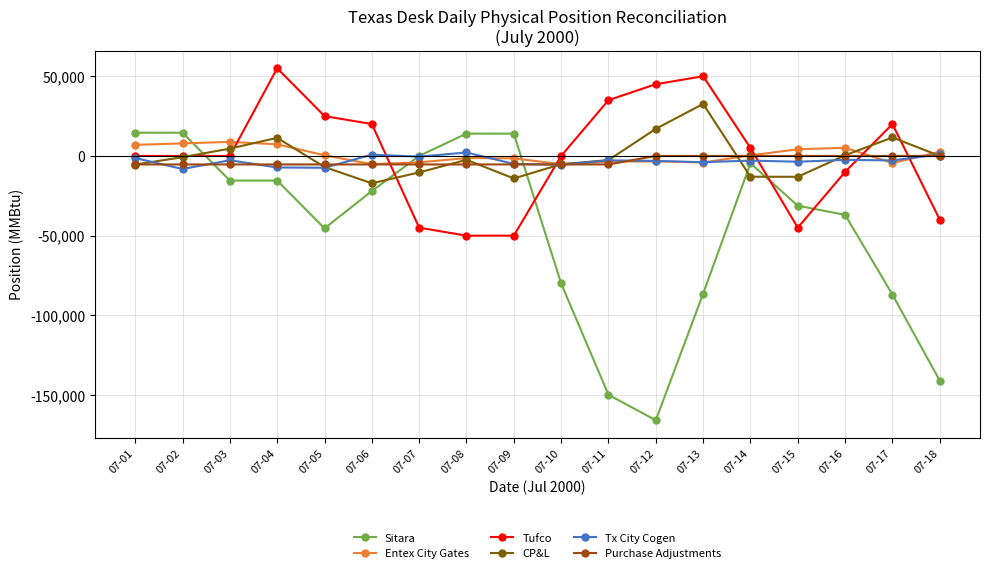

What is the maximum value for CP&L?

32638